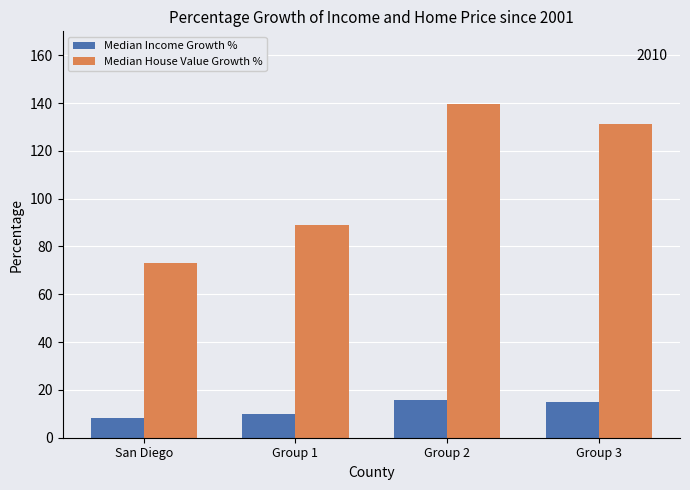

Rank the series by their maximum value, from lowest to highest.

Median Income Growth %, Median House Value Growth %